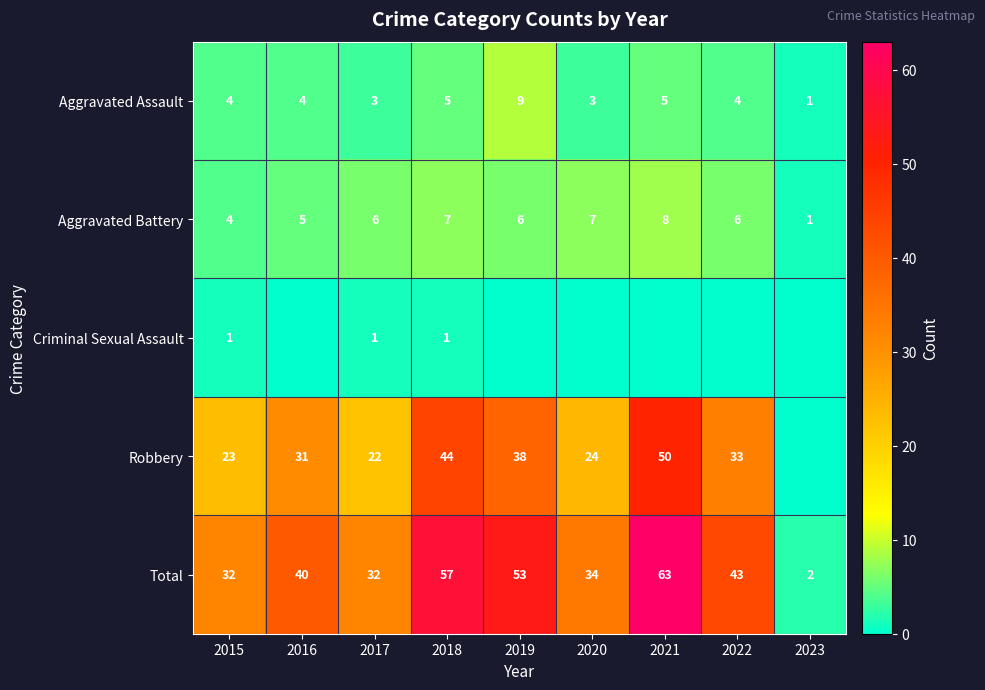

Which category has the highest value in the Aggravated Assault series?

2019